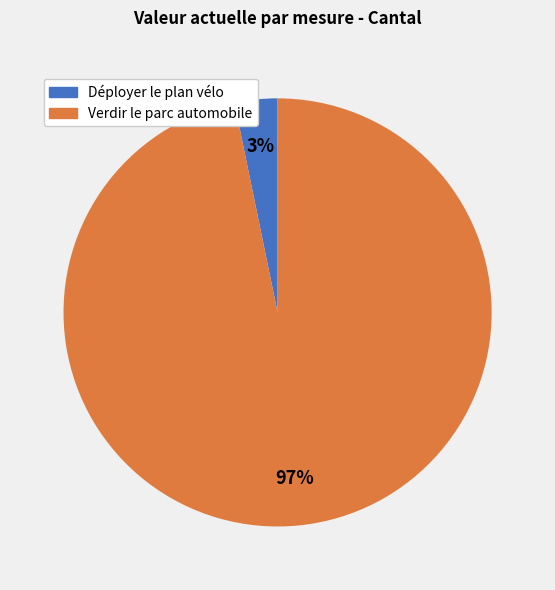

Which category has the smallest portion of the pie?

Déployer le plan vélo